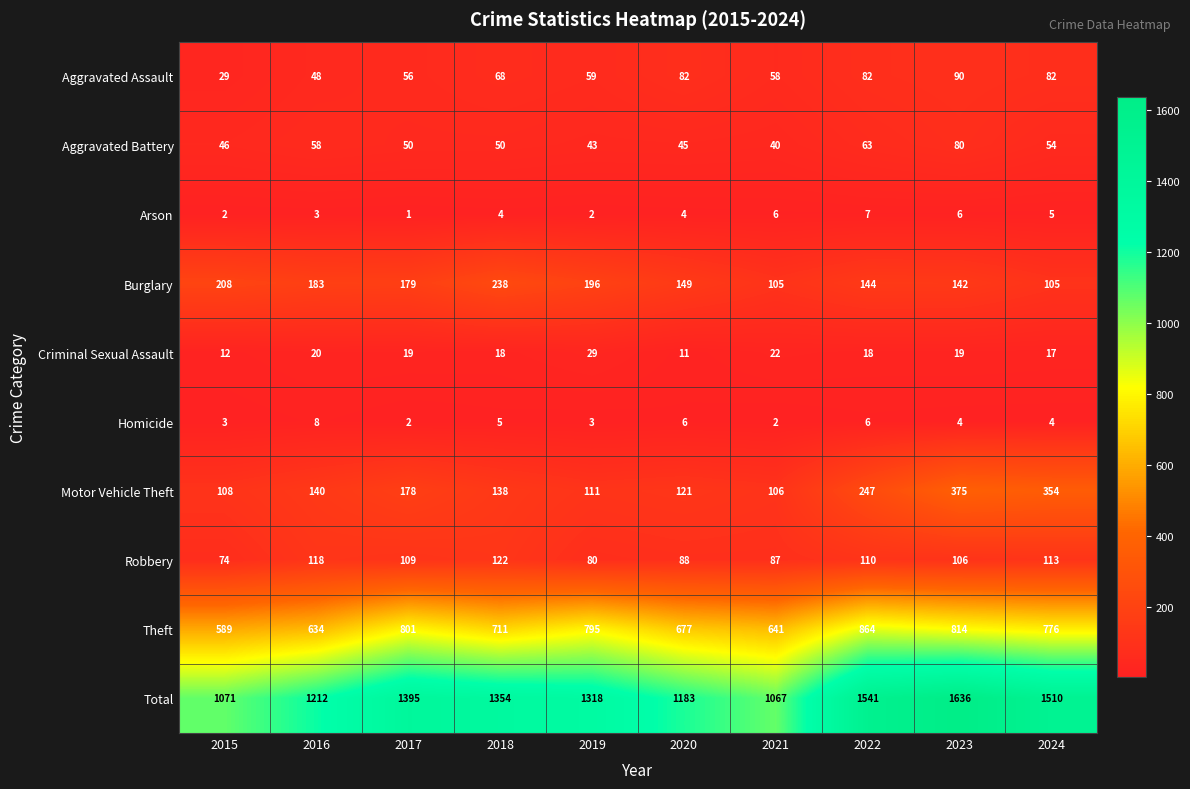

At which category does the chart reach its peak across all series?

2023